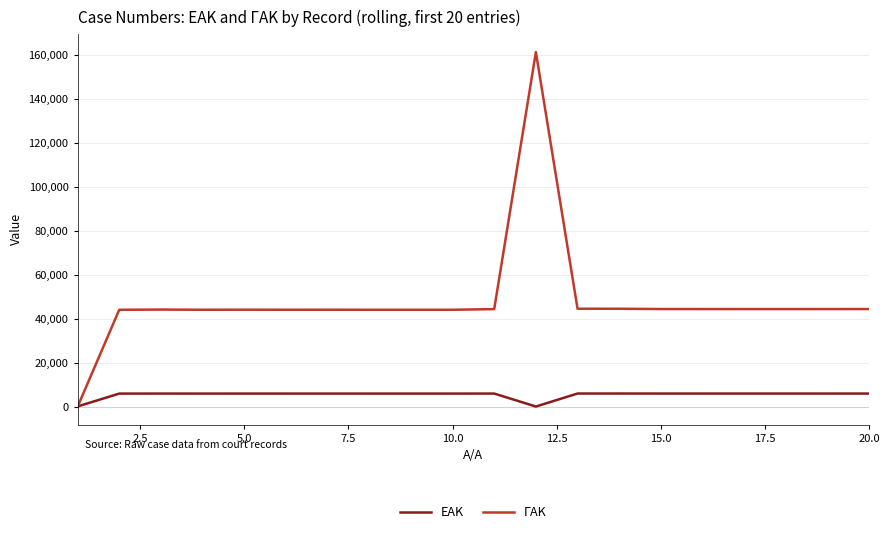

List the series in order of their peak value, lowest first.

ΕΑΚ, ΓΑΚ